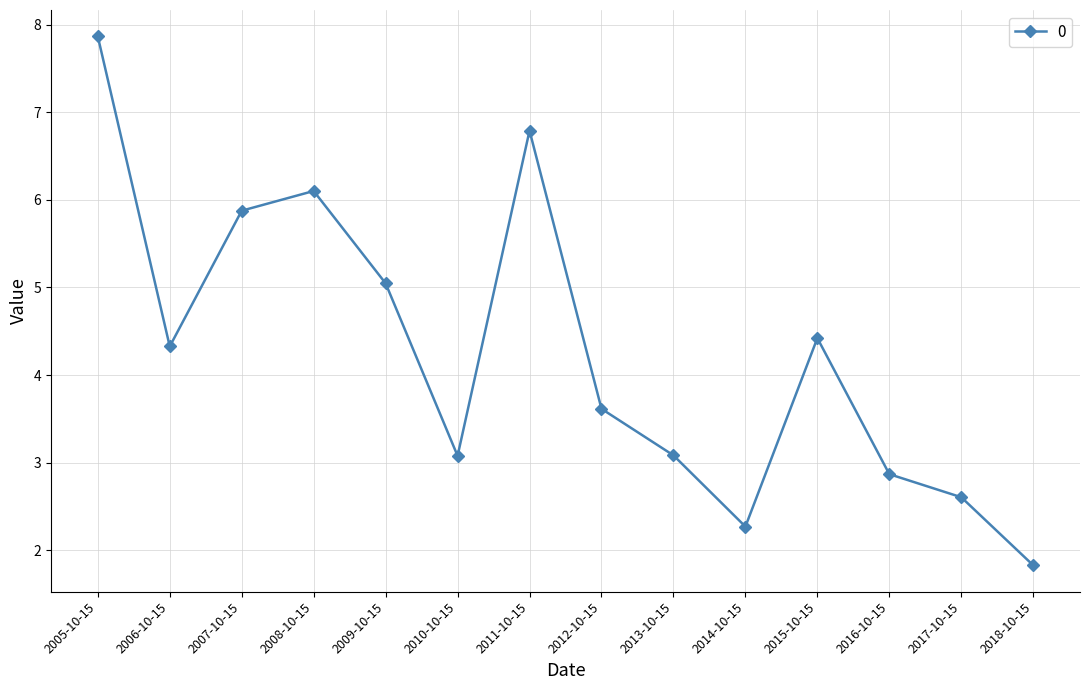

Where does the data first go above 4?

2005-10-15